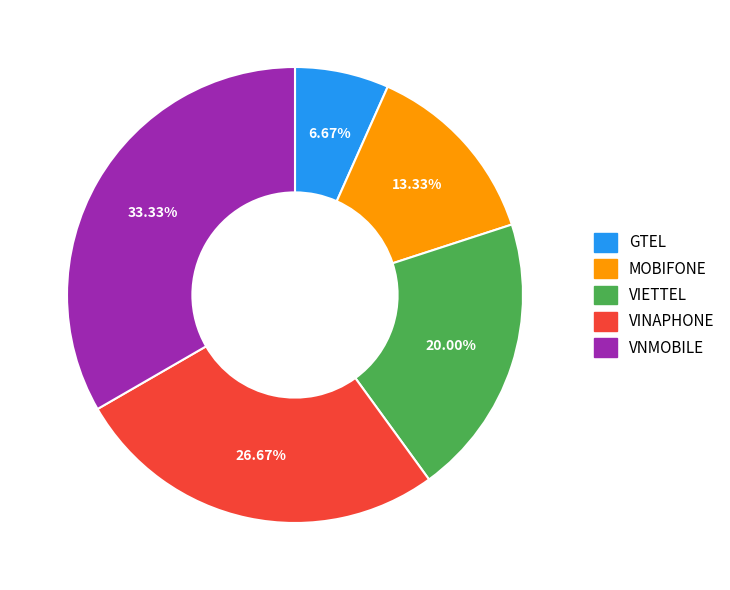

What percentage is the GTEL slice, to the nearest percent?

7%